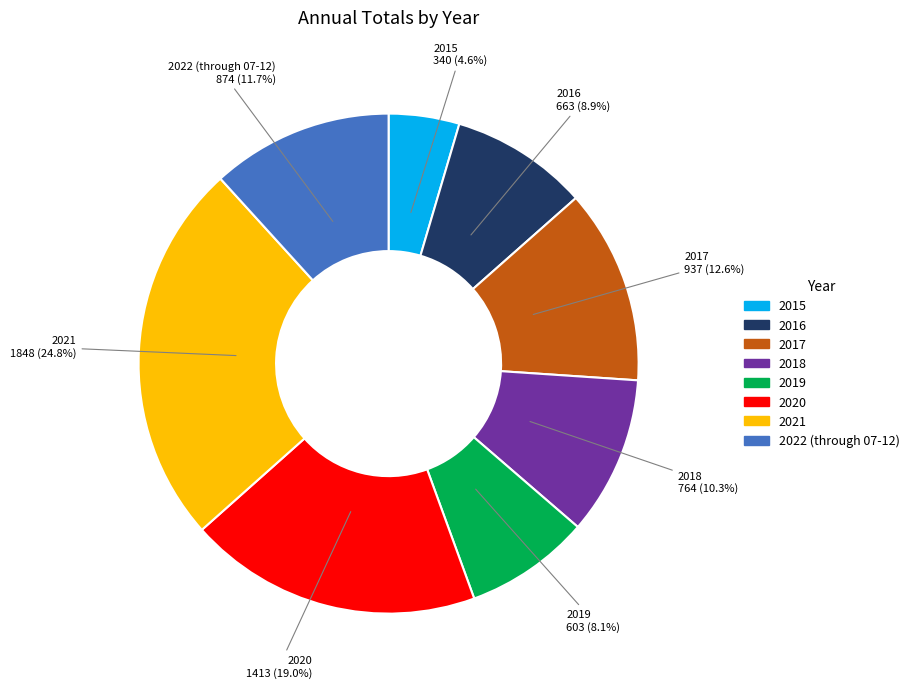

Between 2021 and 2015, which is larger?

2021